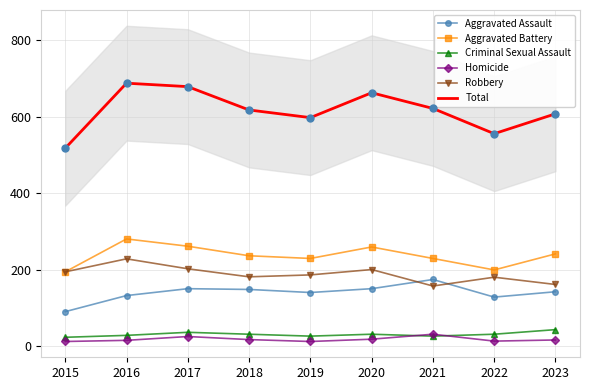

At how many categories does at least one series exceed 28?

9